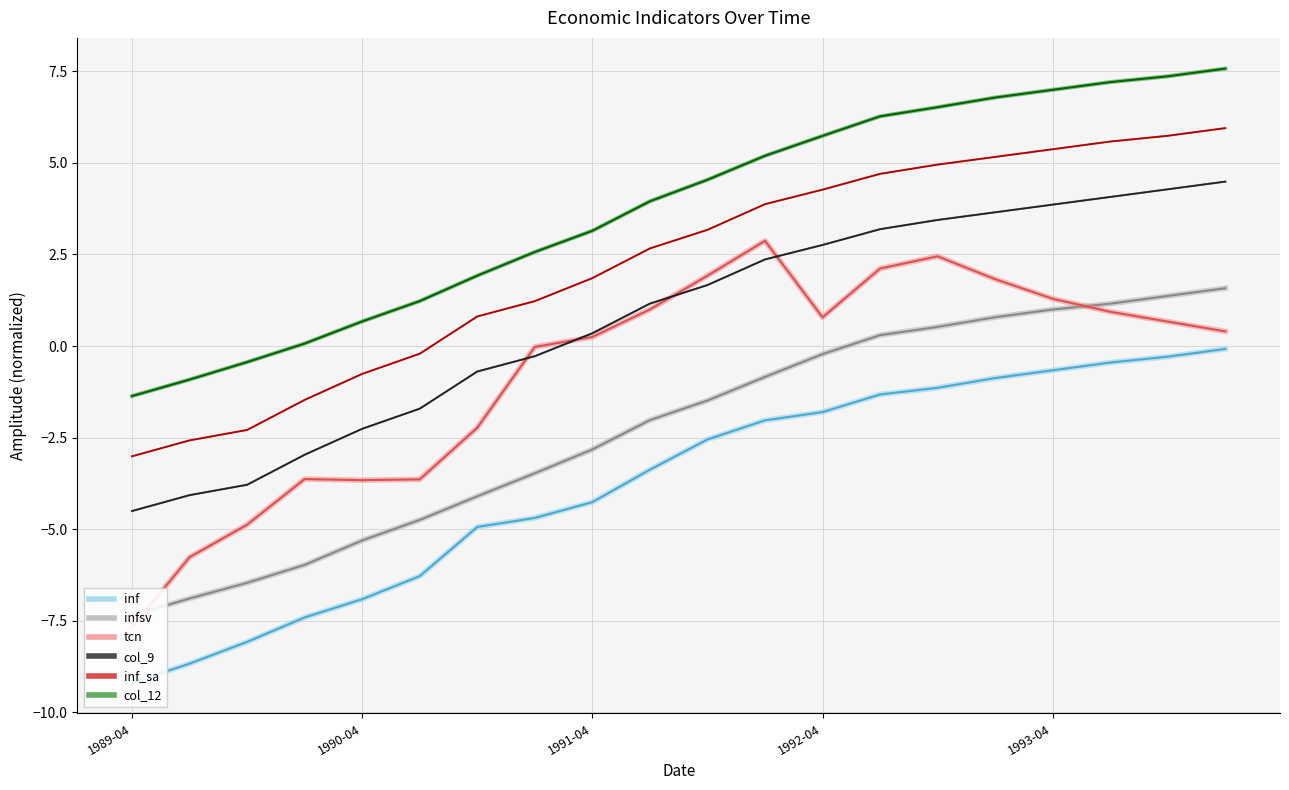

What is the minimum value shown in the chart?

-9.2